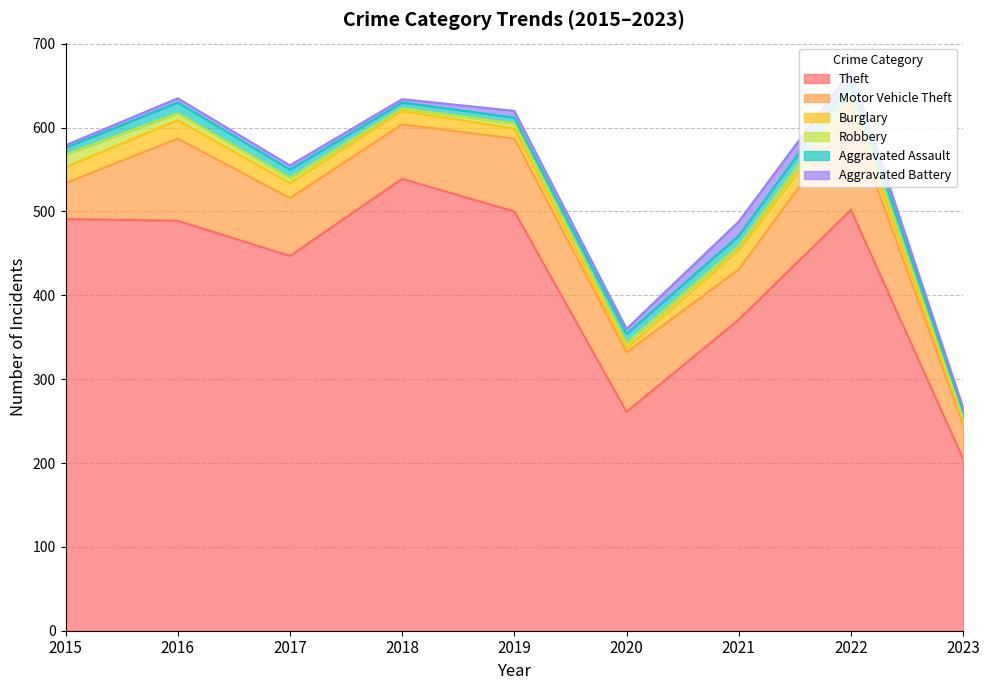

Which series has the widest spread of values?

Theft